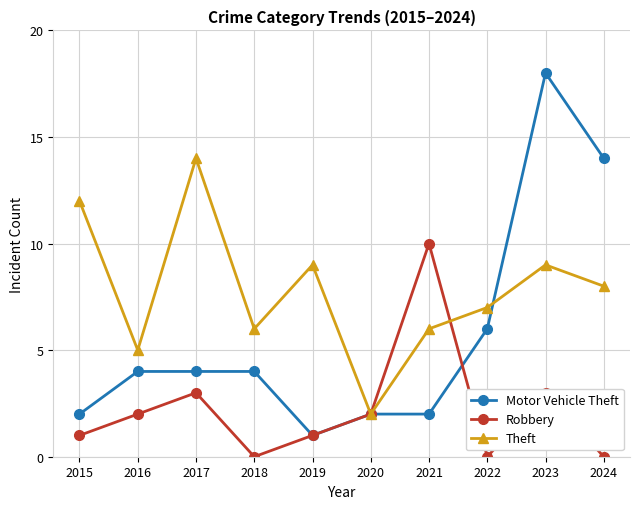

How many interior local valleys does the Robbery series have?

2